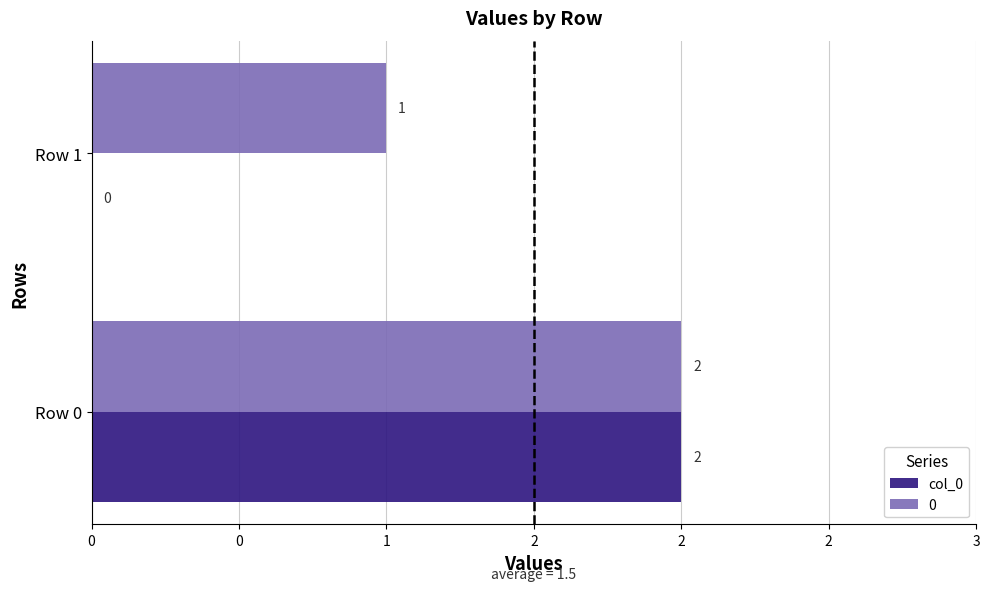

What are all the series names shown in the legend?

col_0, 0